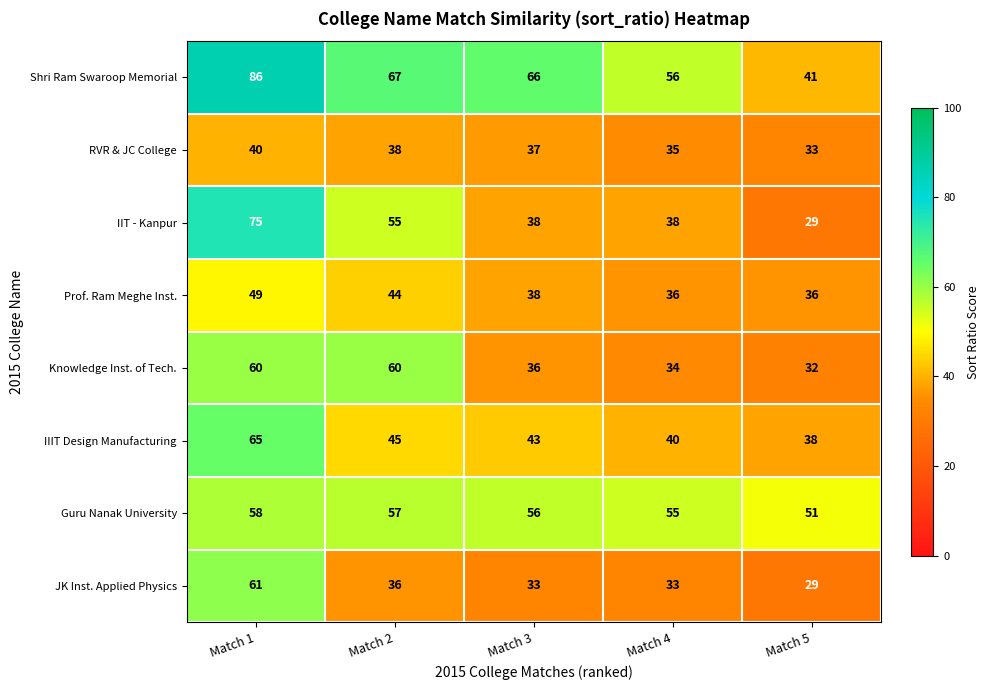

At Match 4, list the series in order from largest to smallest.

Shri Ram Swaroop Memorial, Guru Nanak University, IIIT Design Manufacturing, IIT - Kanpur, Prof. Ram Meghe Inst., RVR & JC College, Knowledge Inst. of Tech., JK Inst. Applied Physics